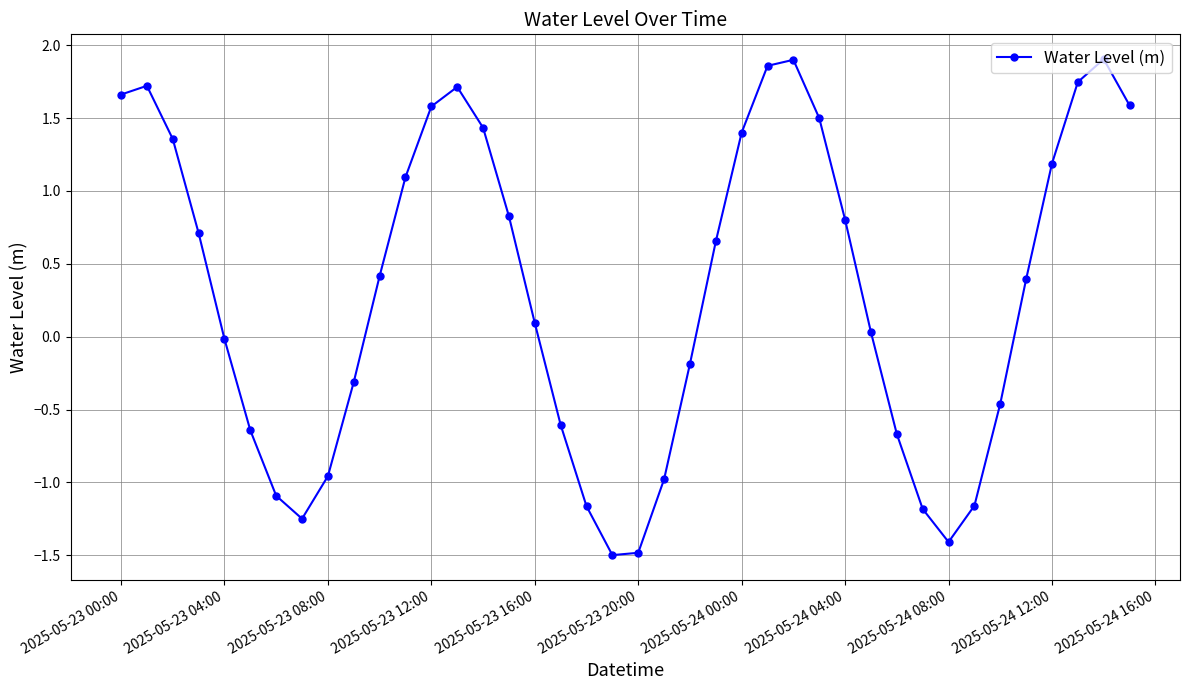

How many points are lower than both their immediate neighbors (excluding endpoints)?

3